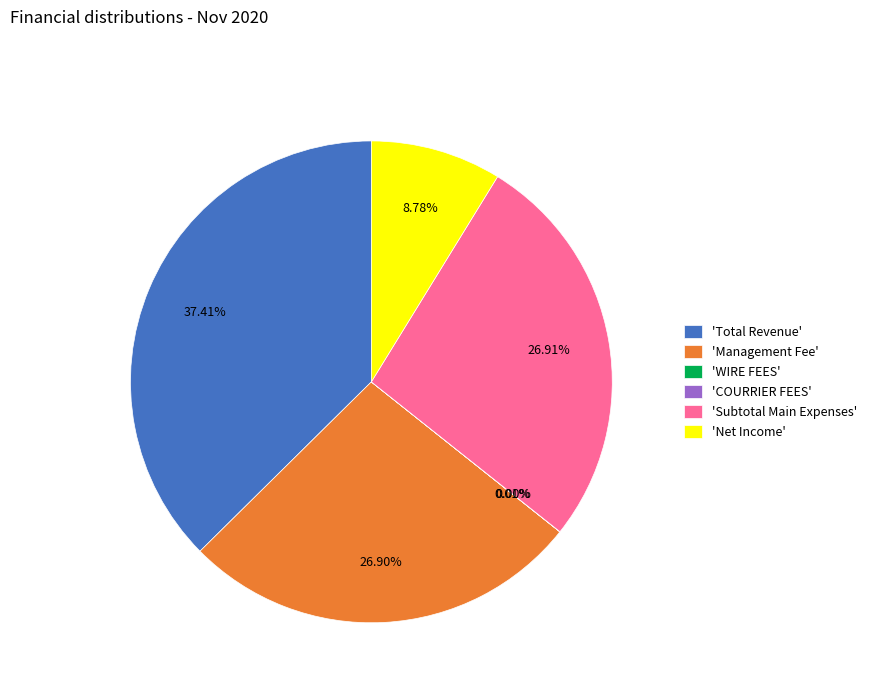

What is the largest slice in the pie chart?

'Total Revenue'